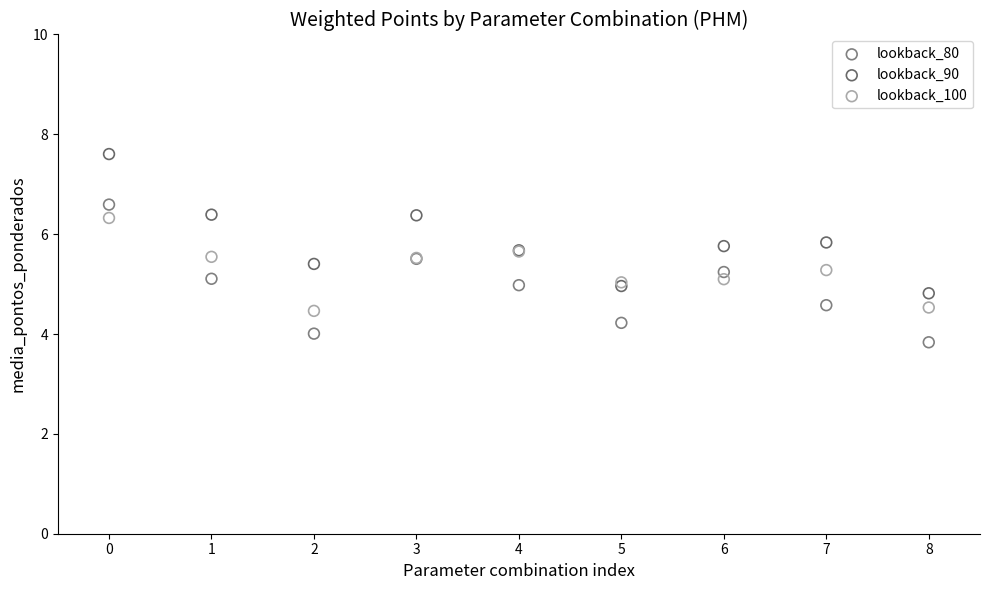

Which series contains the highest Y value?

lookback_90